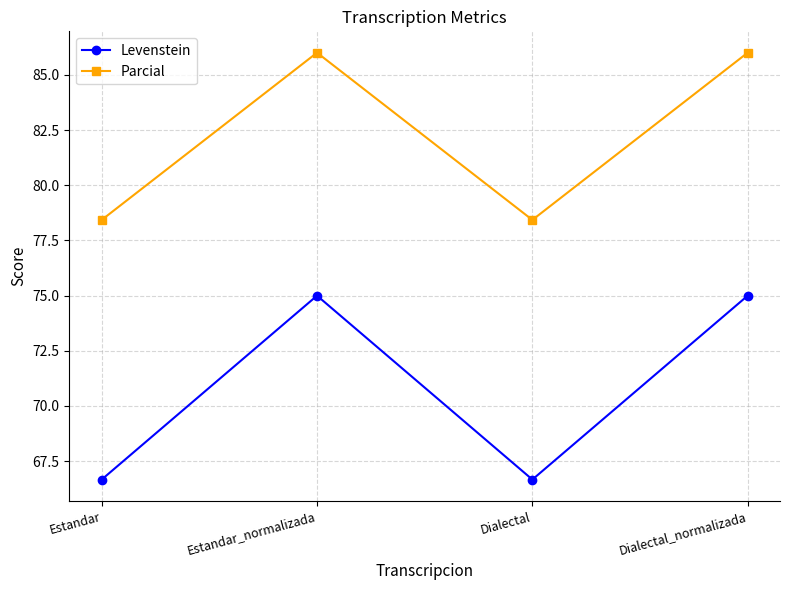

The Levenstein series shows 66.7 at Dialectal. True or false?

True